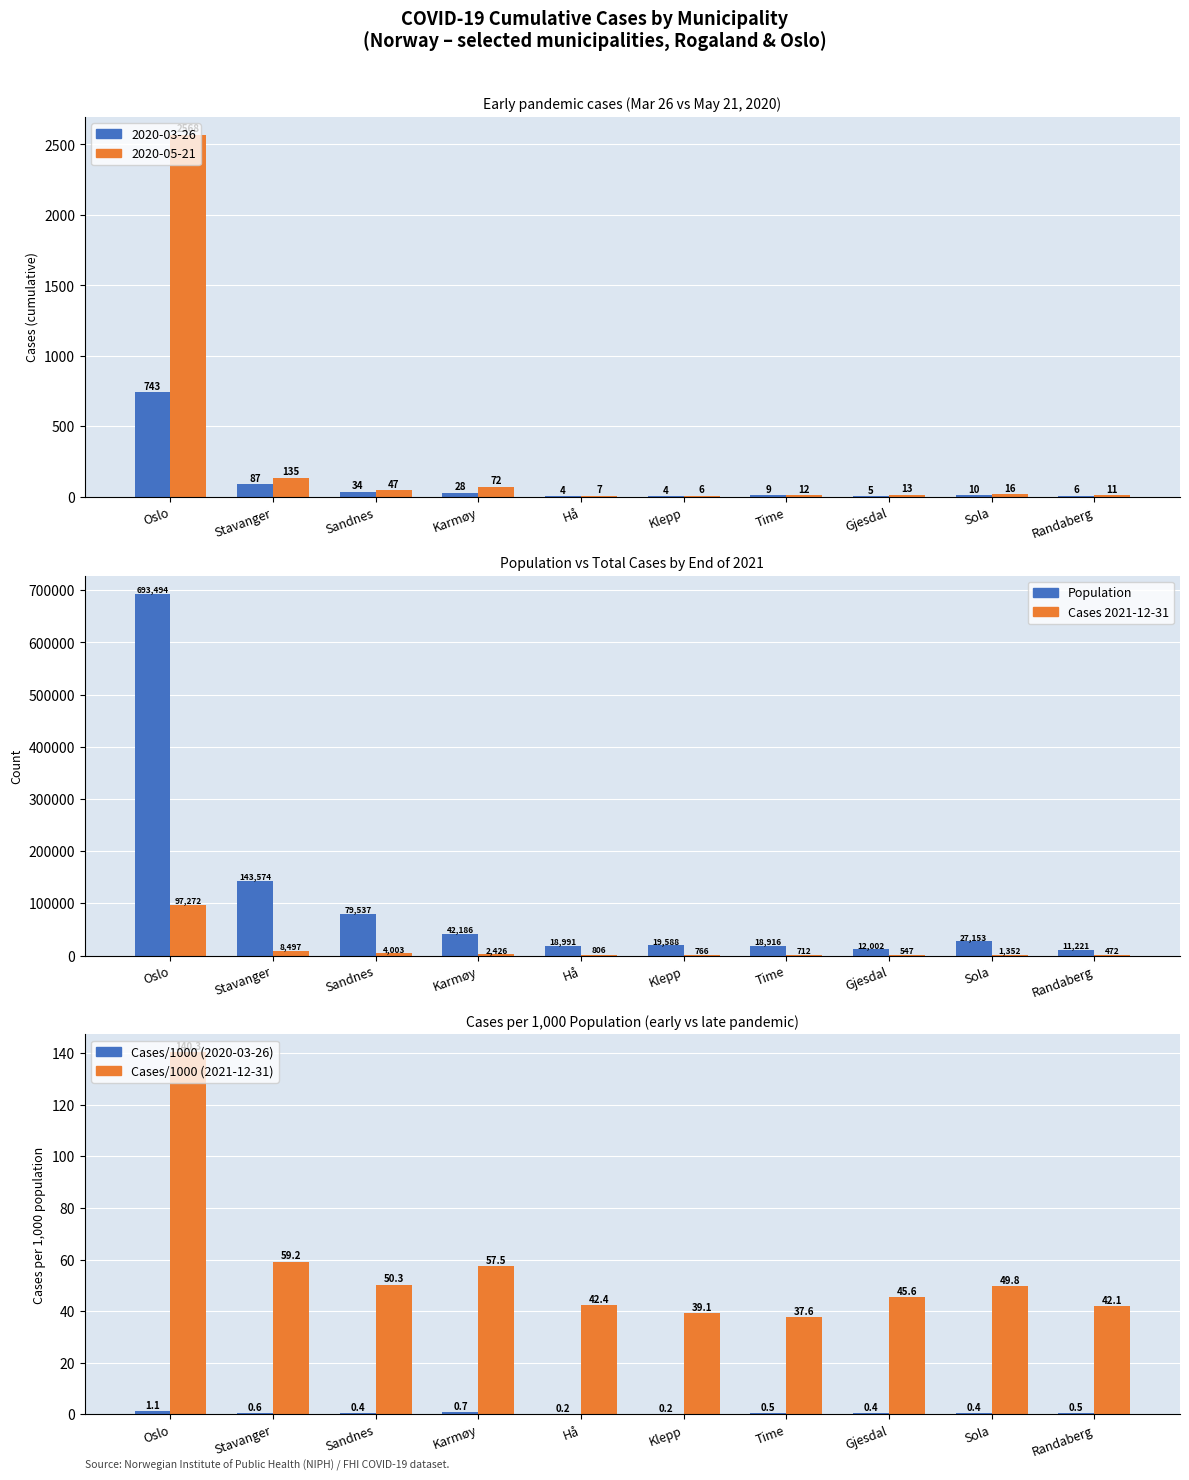

Count the number of categories in the chart.

10